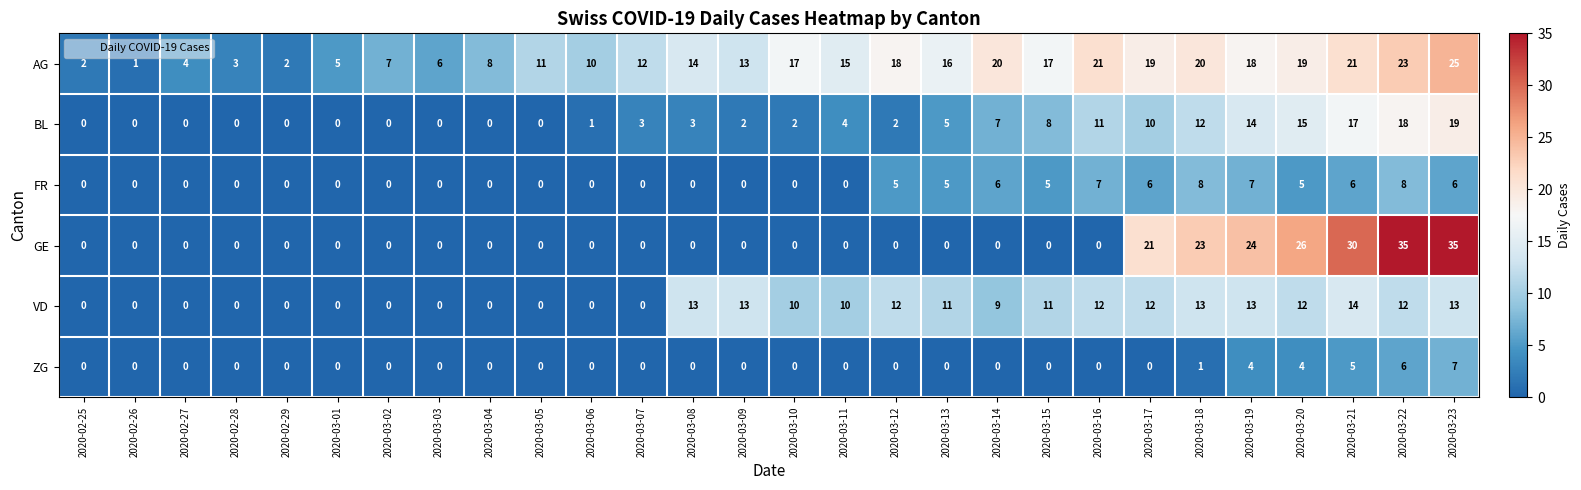

The FR series shows 2 at 2020-03-12. True or false?

False